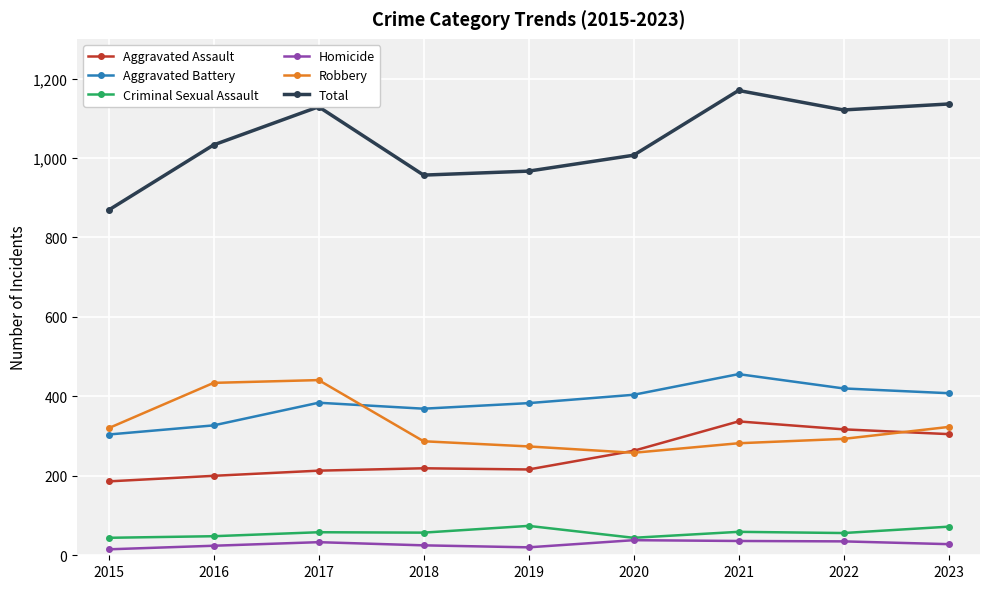

Which series has the largest range (max minus min)?

Total